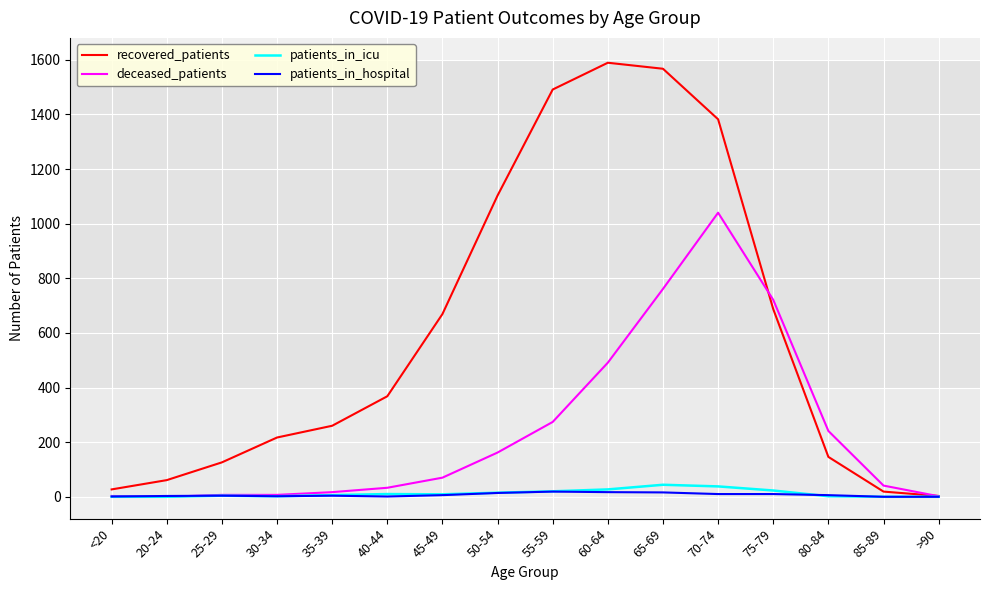

Where is recovered_patients nearest to the value 796?

75-79